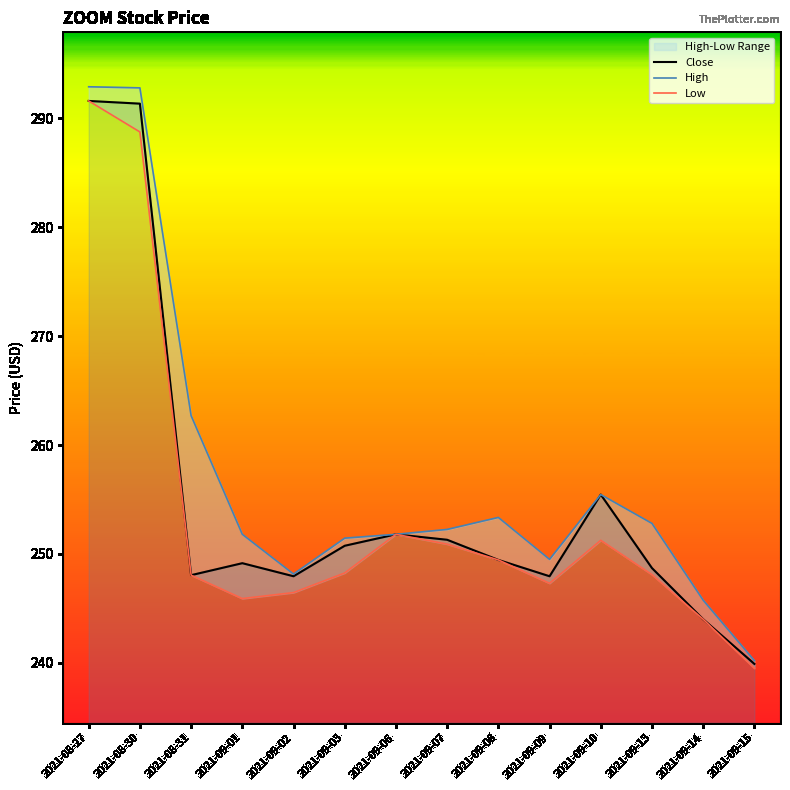

What is the greatest value displayed?

292.9